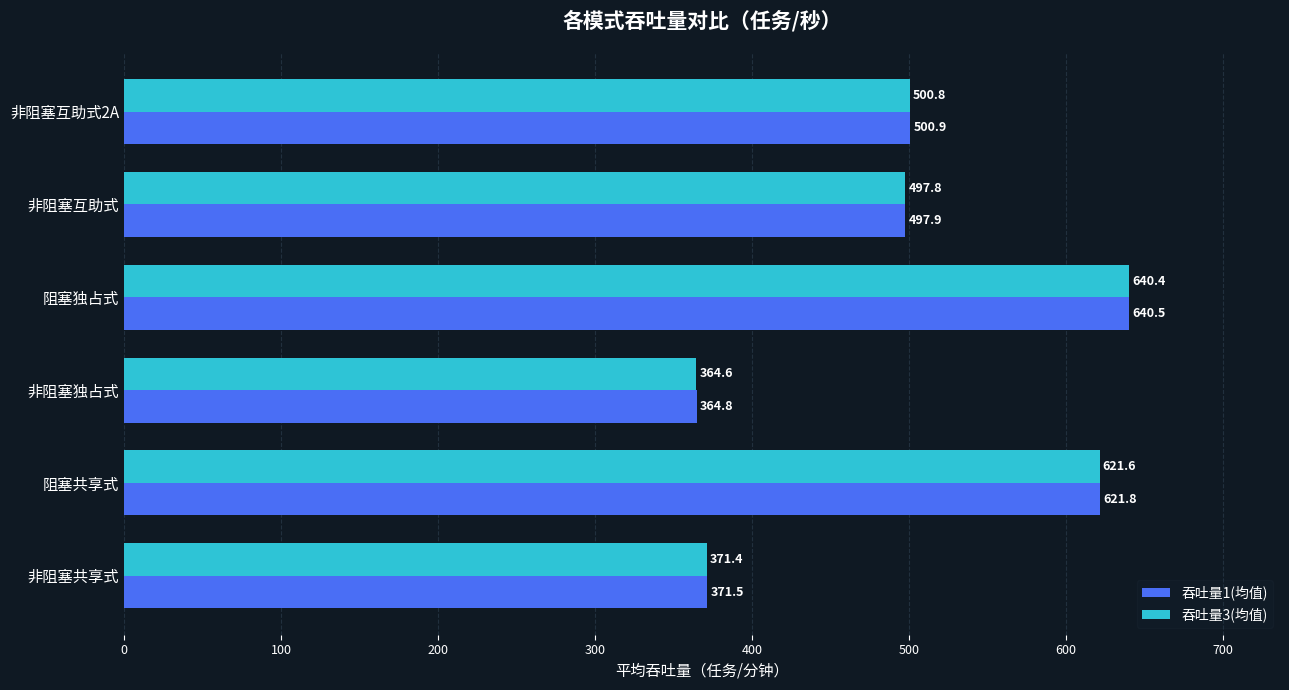

What is the sum of the 吞吐量3(均值) values at 阻塞独占式 and 非阻塞独占式?

1005.0